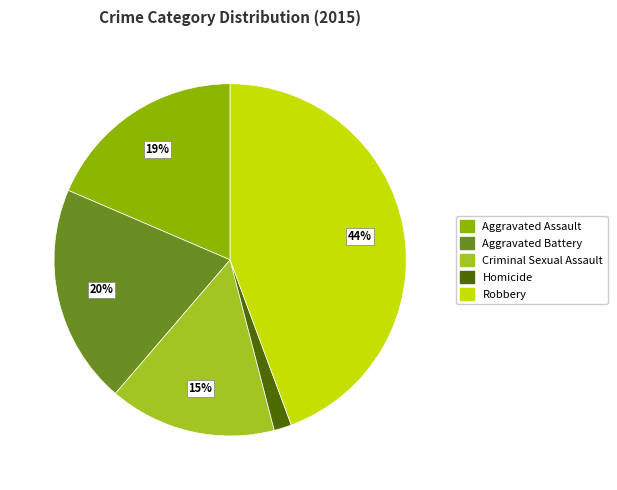

Is there a majority slice in this chart?

No